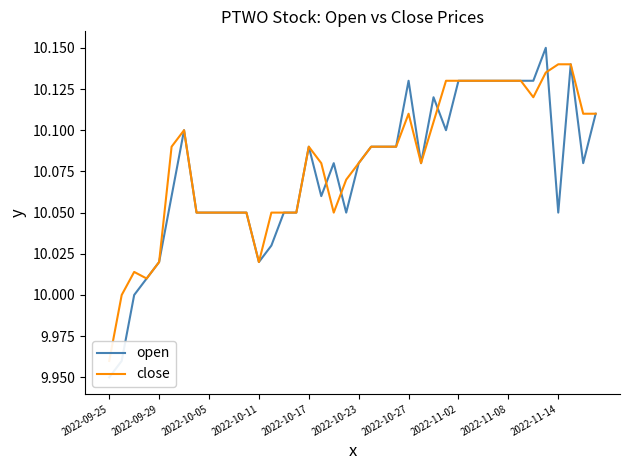

What is the total value across all series at 2022-09-29?

20.0